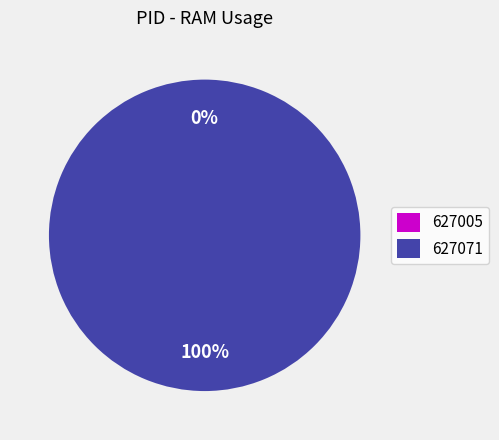

Which has a higher value, 627071 or 627005?

627071